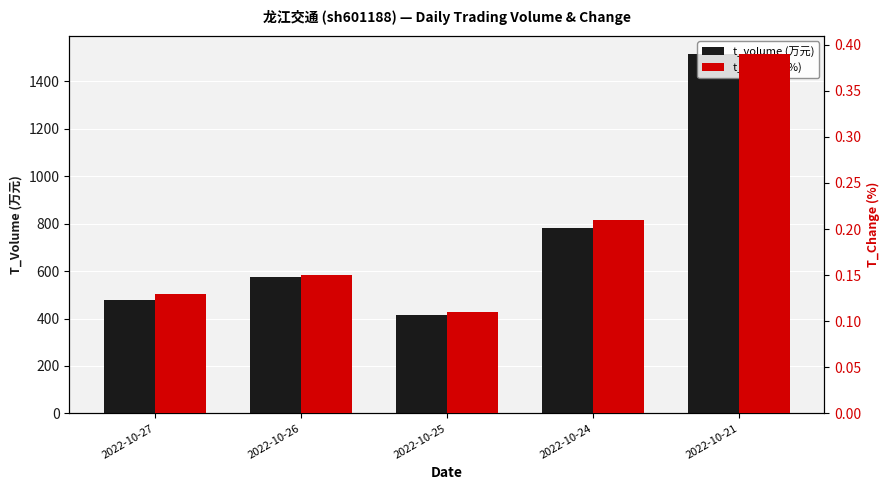

How many groups of bars are there?

5